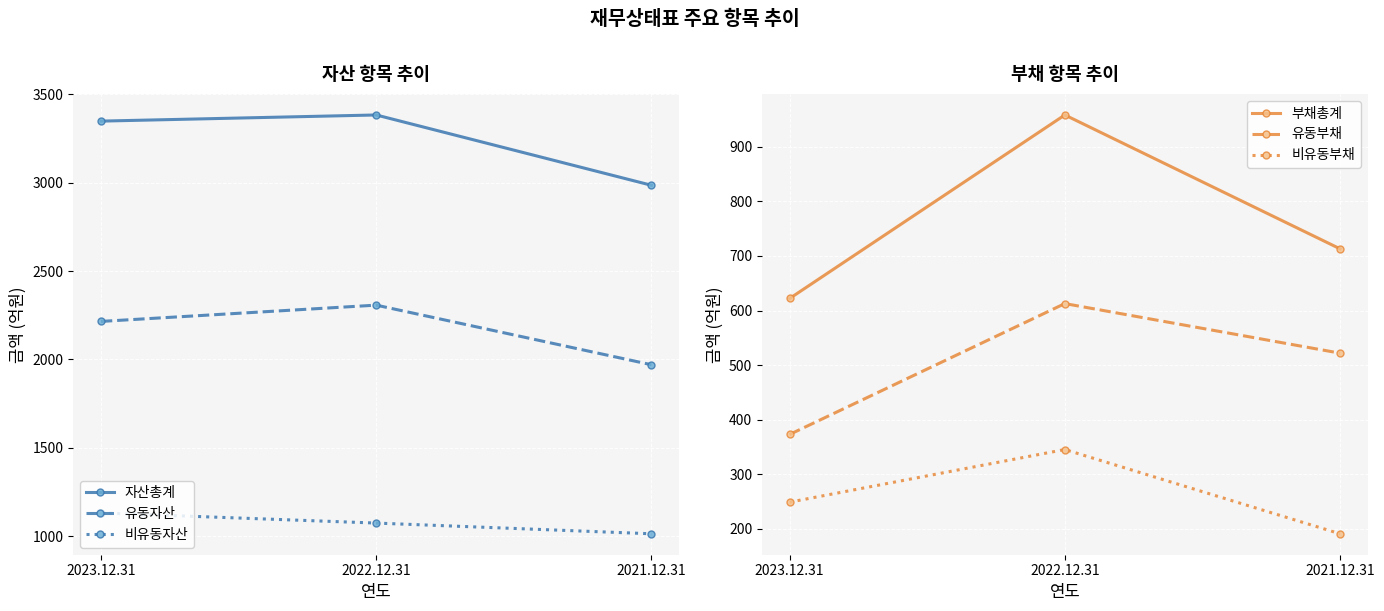

Is it true that 유동자산 equals 1049.9 at 2023.12.31?

False